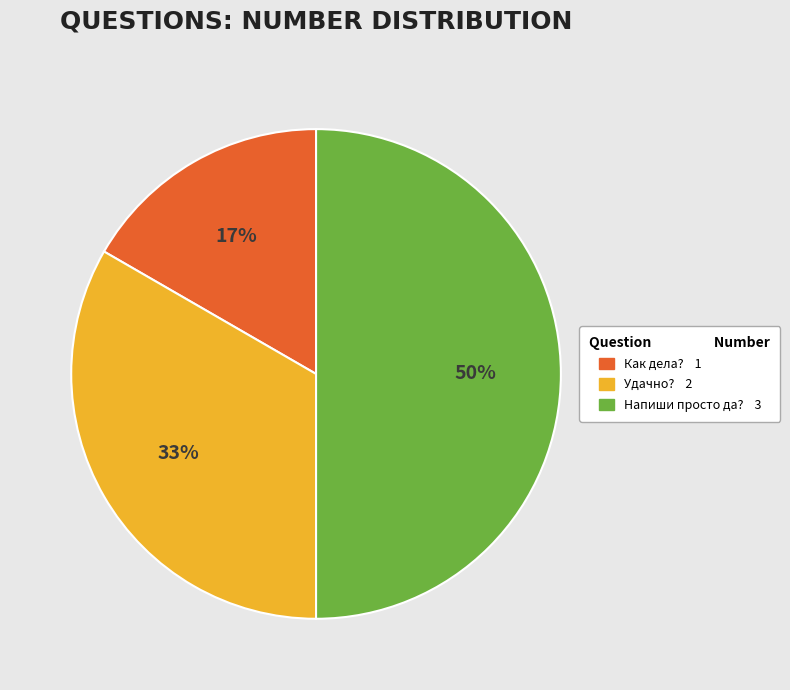

Does Как дела? account for over 50% of the chart?

No